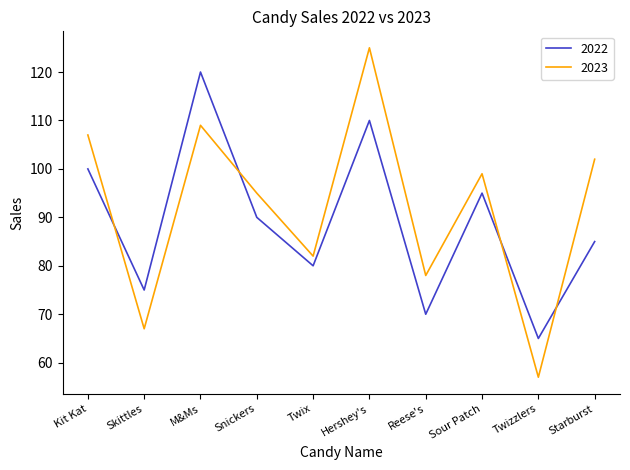

Reading left to right, list all the values displayed in this chart.

2022: 100	75	120	90	80	110	70	95	65	85
2023: 107	67	109	95	82	125	78	99	57	102